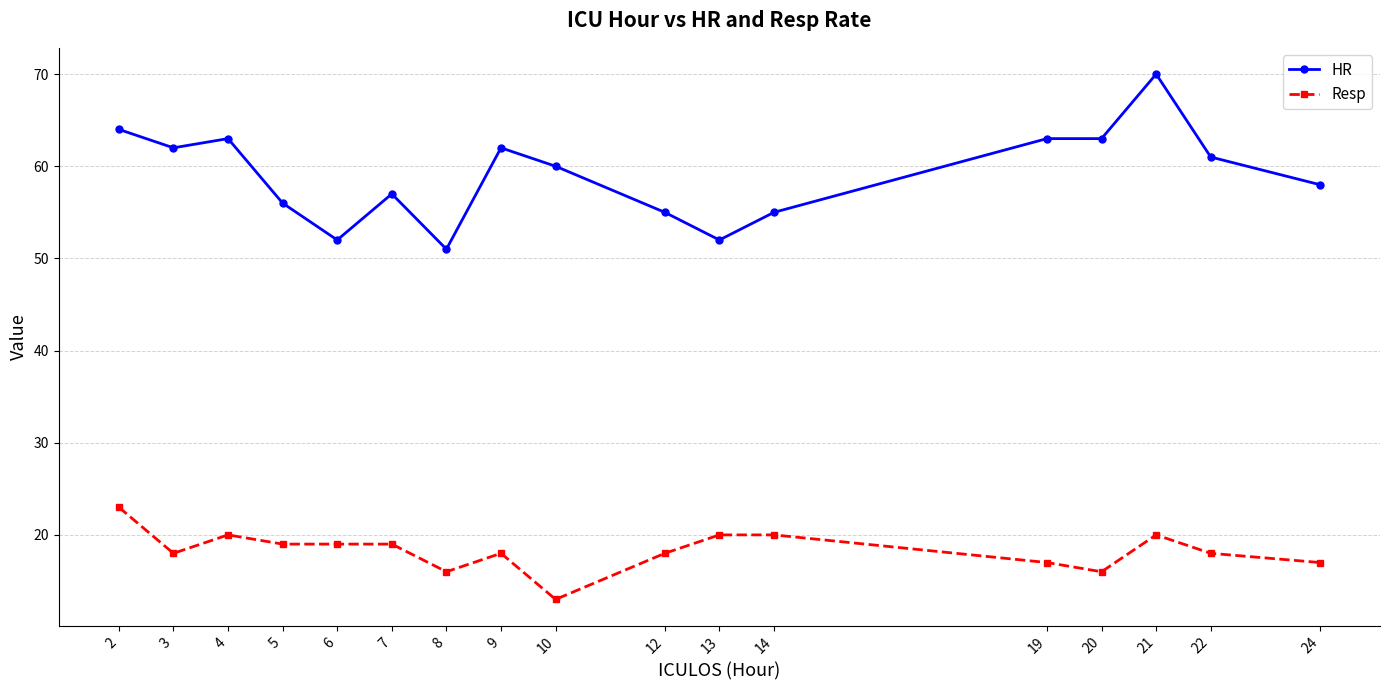

True or false: HR has more than 2 points higher than both neighbors.

True